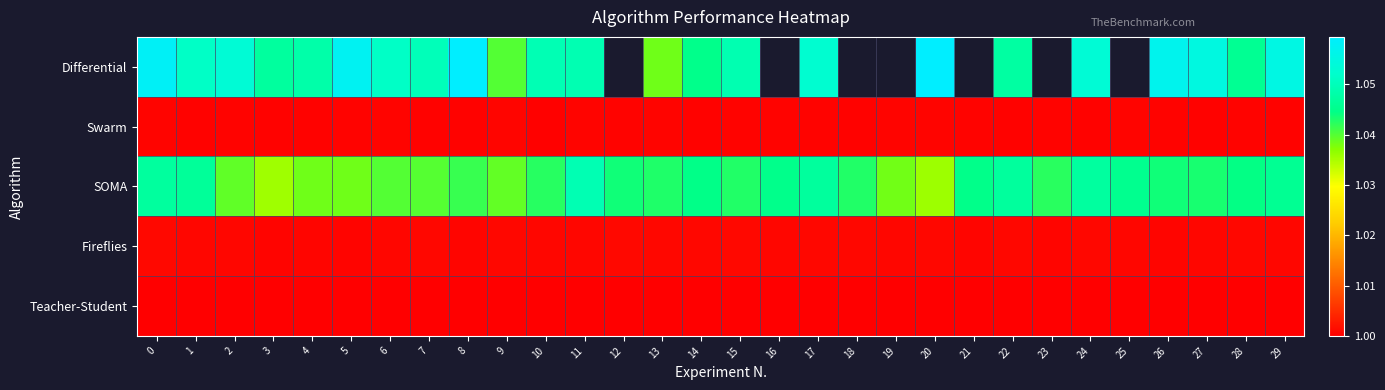

List the labels in order of Swarm value, largest first.

9, 19, 0, 20, 6, 13, 25, 11, 26, 23, 16, 12, 21, 15, 5, 28, 17, 2, 14, 8, 22, 18, 1, 7, 3, 4, 29, 24, 27, 10